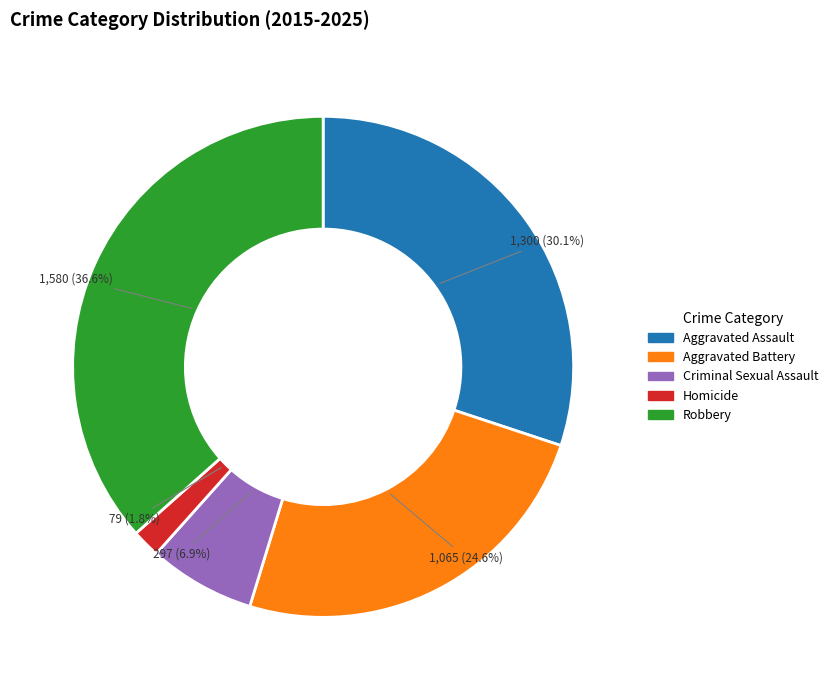

To the nearest percent, what percentage of the pie is Robbery?

37%